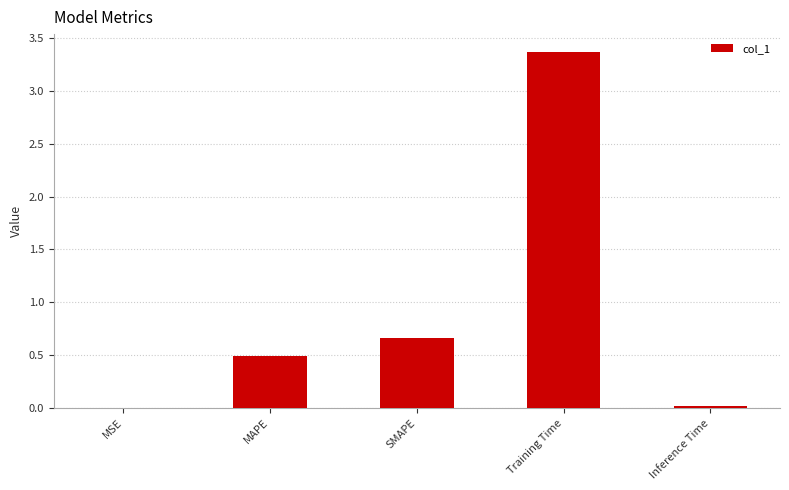

The value at MSE is 0.0. True or false?

True